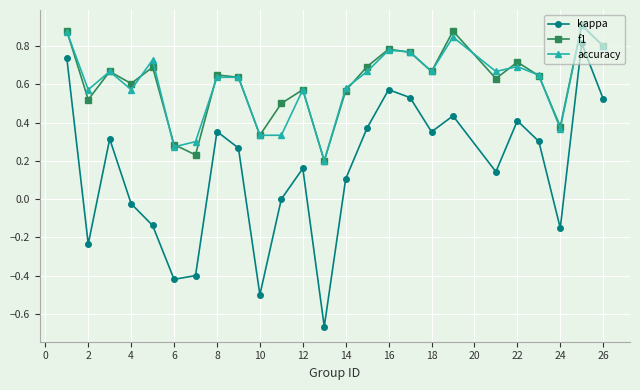

Which series has the largest range (max minus min)?

kappa